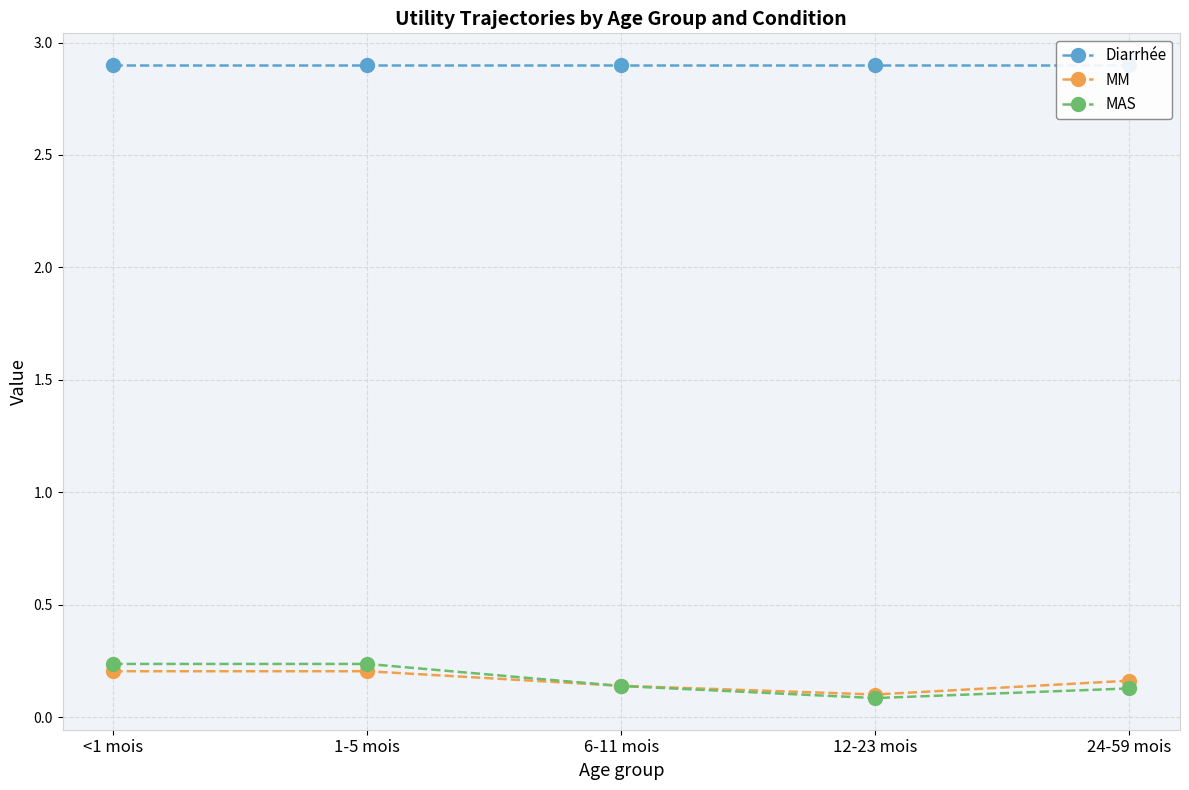

Does the chart display data point markers on the line(s)?

Yes